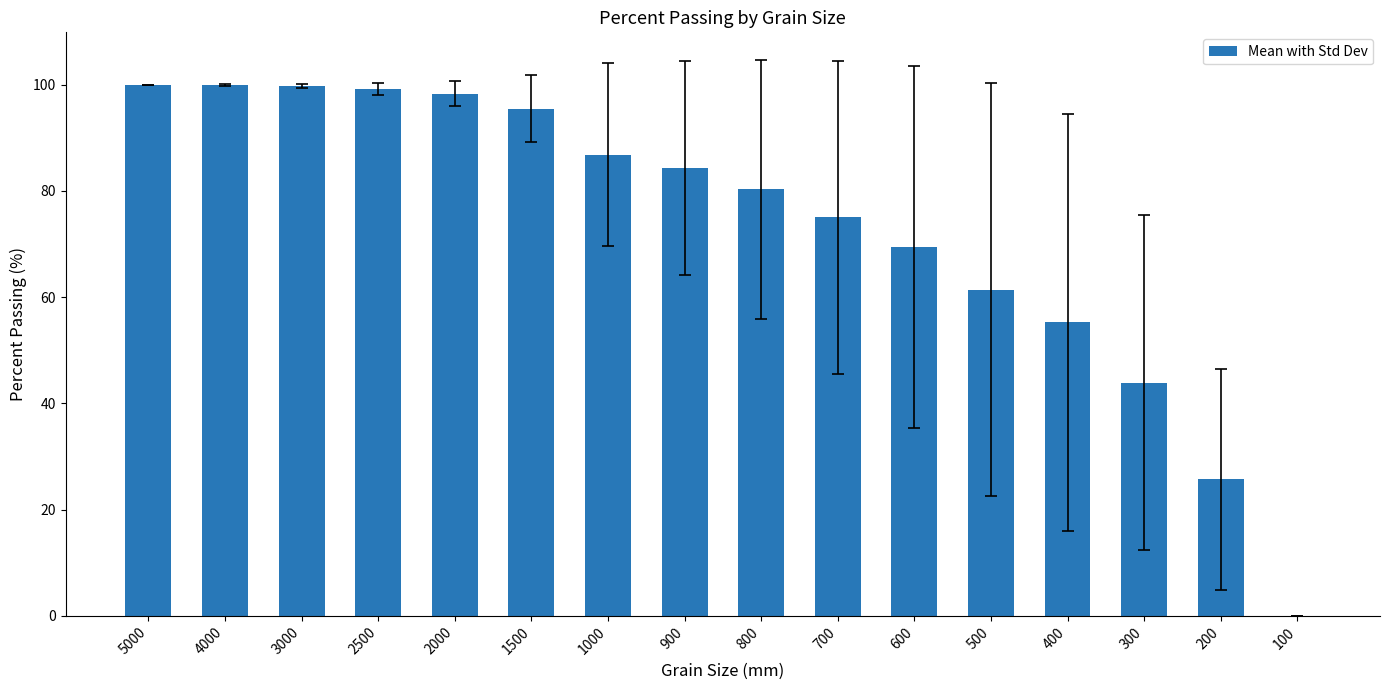

What is the sum of the values at 200 and 500?

87.1